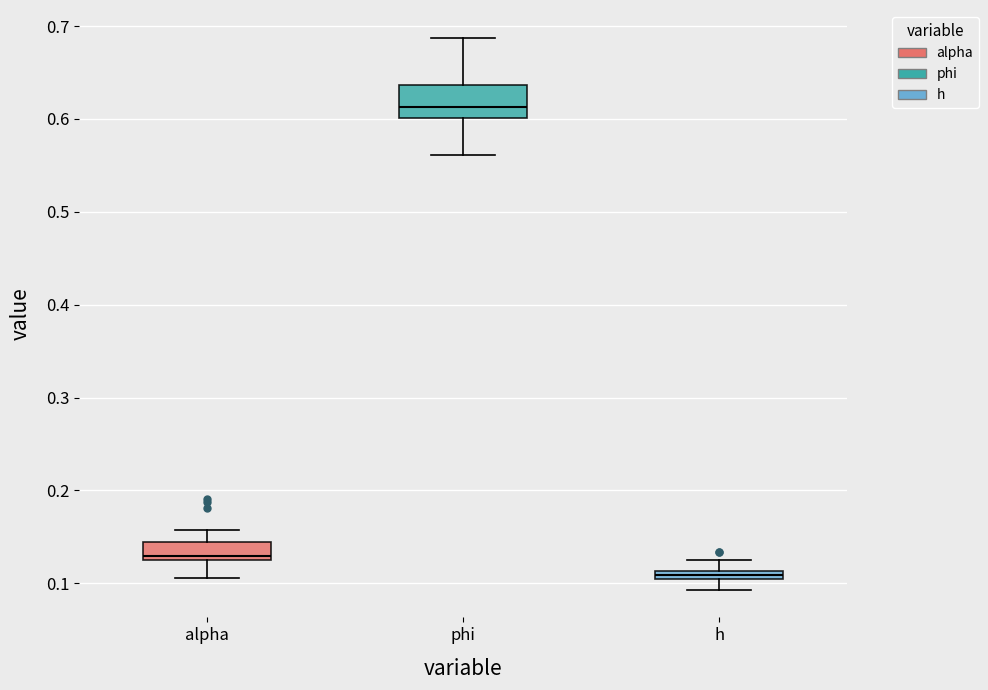

Comparing the boxes themselves (not the whiskers), which one is the tallest?

phi